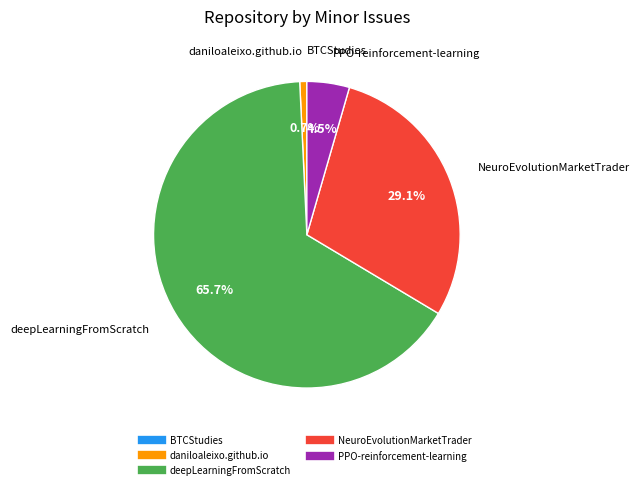

Approximately how many times larger is the value at deepLearningFromScratch compared to NeuroEvolutionMarketTrader?

2.3